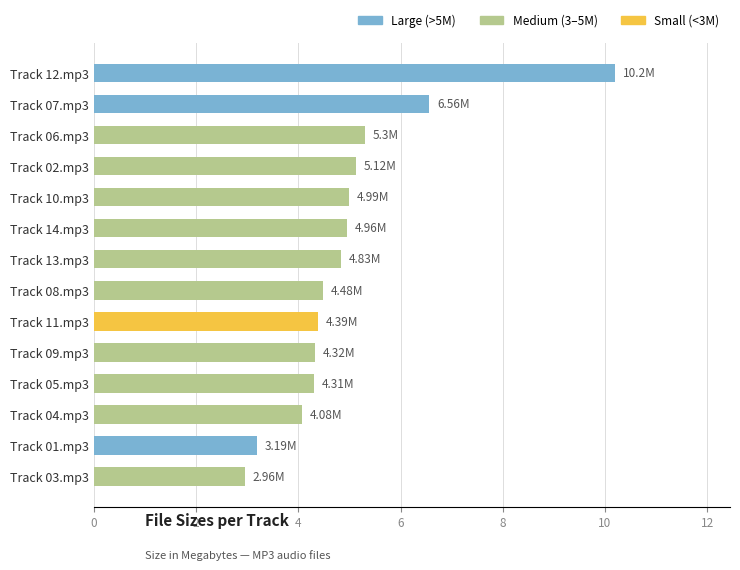

What is the difference between the values at Track 06.mp3 and Track 11.mp3?

0.9